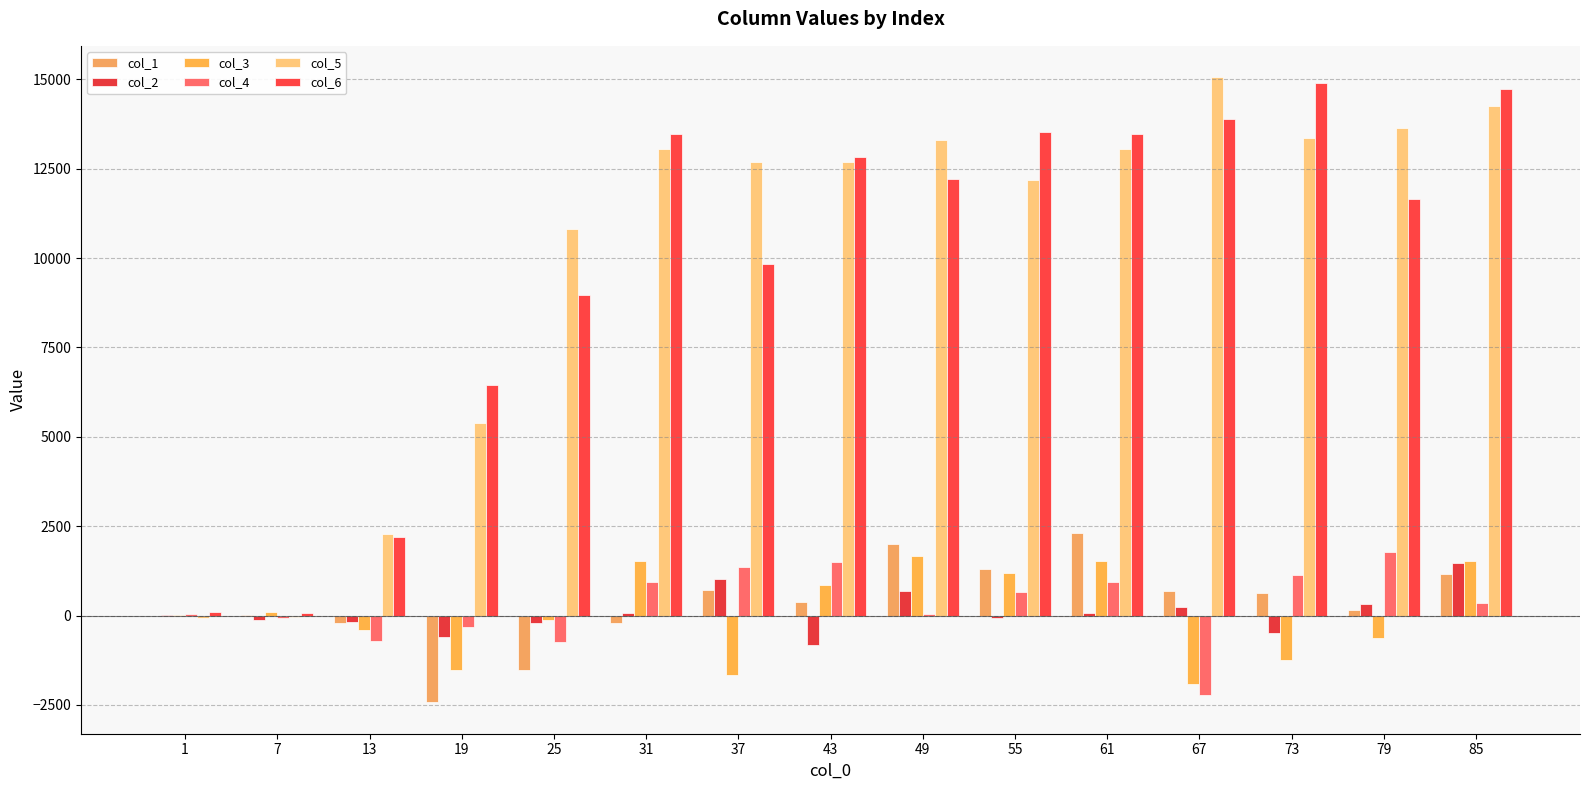

Where does the col_3 series first go above 11?

1